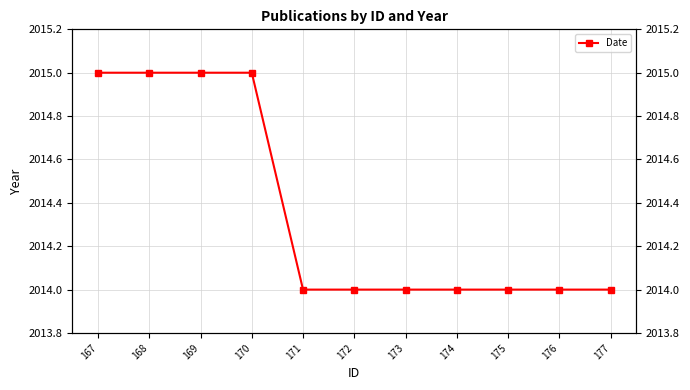

Reading left to right, list all the values displayed in this chart.

167=2015	168=2015	169=2015	170=2015	171=2014	172=2014	173=2014	174=2014	175=2014	176=2014	177=2014